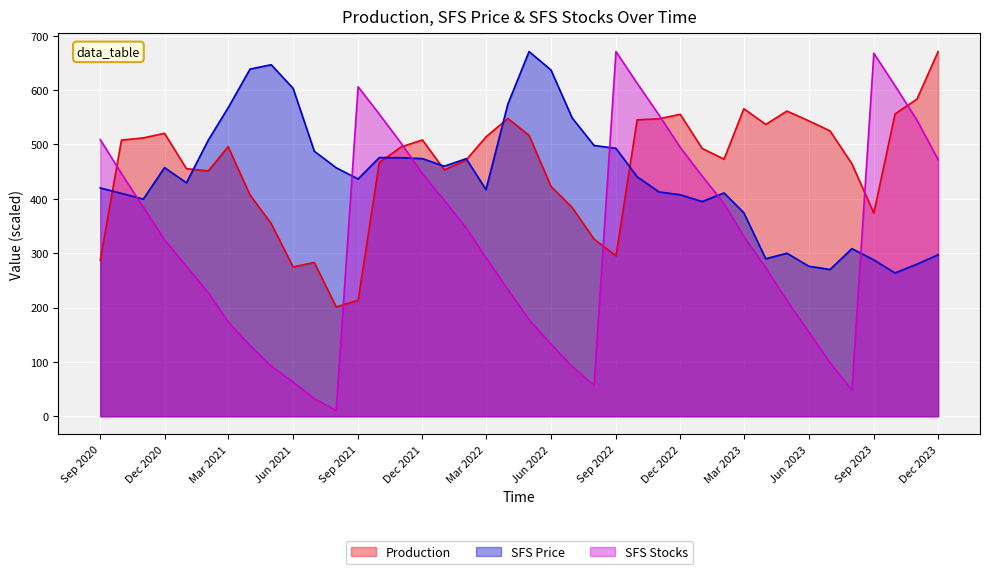

True or false: Production has a value of 162.2 at Mar 2023.

False